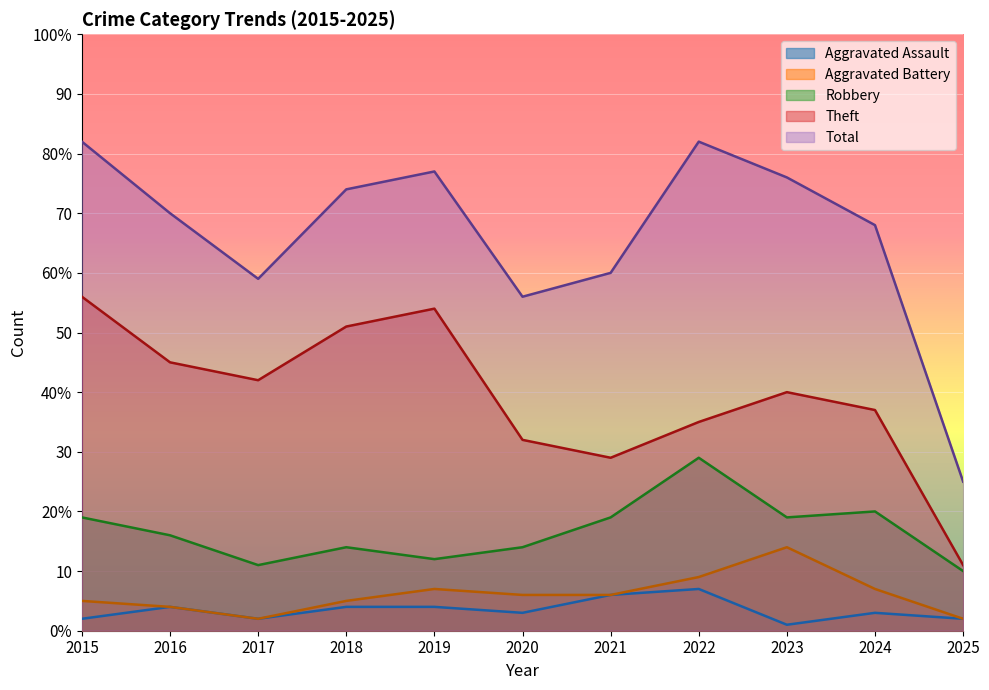

At which label does Aggravated Battery reach its minimum?

2017